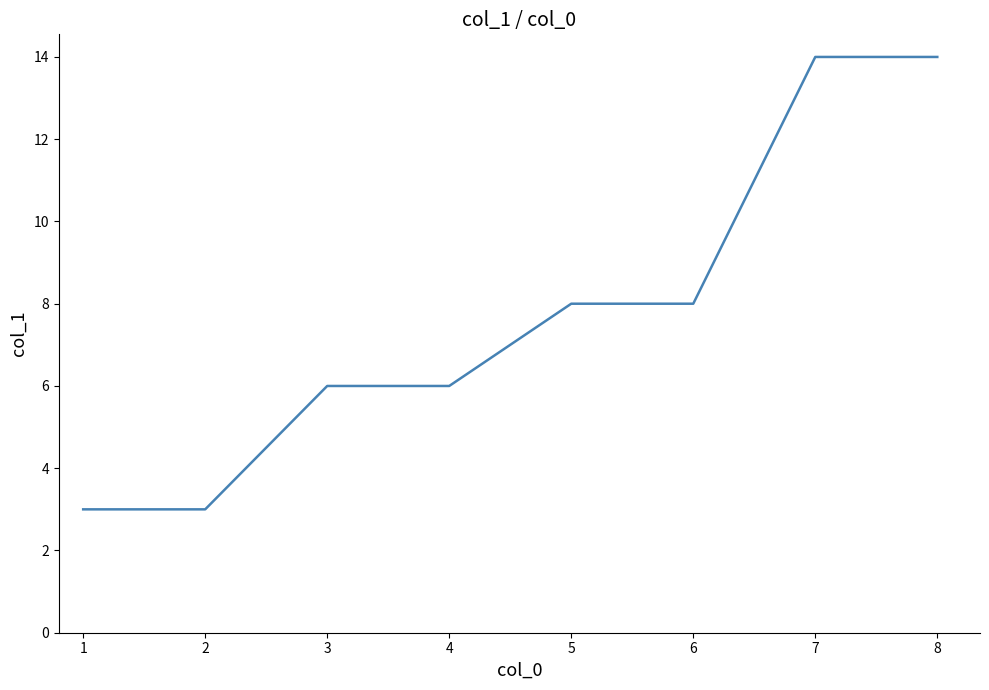

Reading left to right, transcribe all the data shown in this chart.

3	3	6	6	8	8	14	14